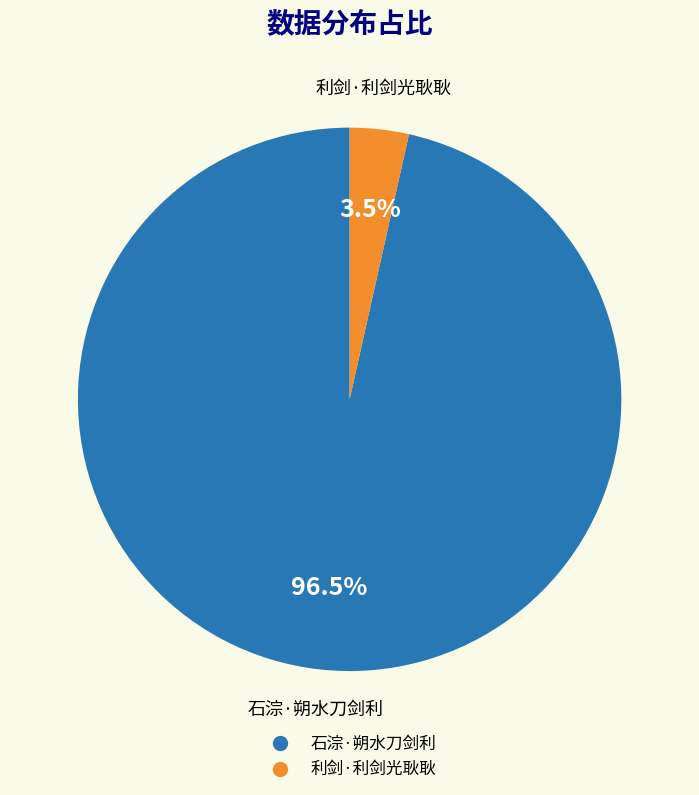

Rank the categories by value from lowest to highest.

利剑·利剑光耿耿, 石淙·朔水刀剑利